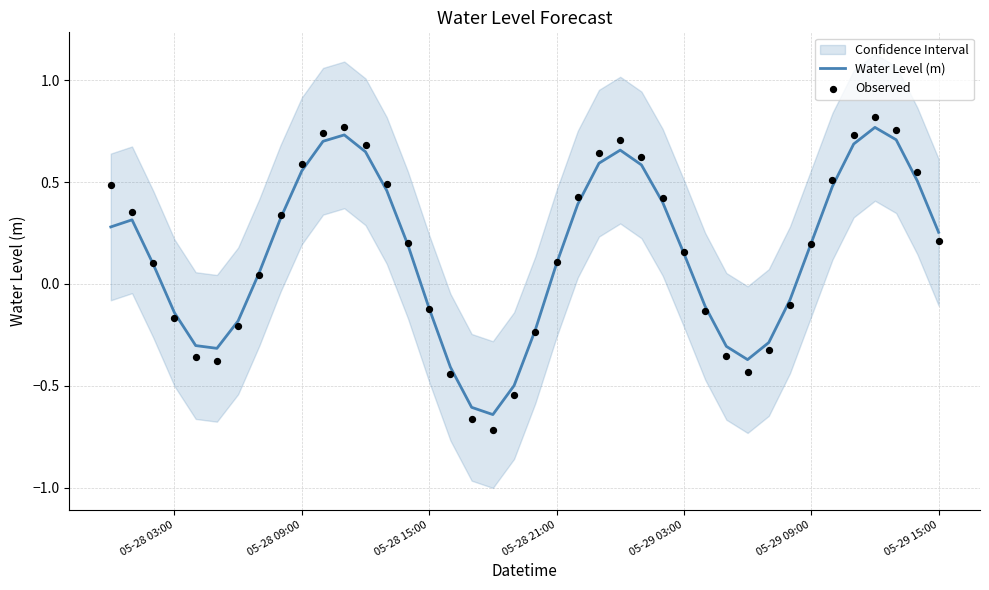

What is the total value across all series at 05-29 09:00?

0.4